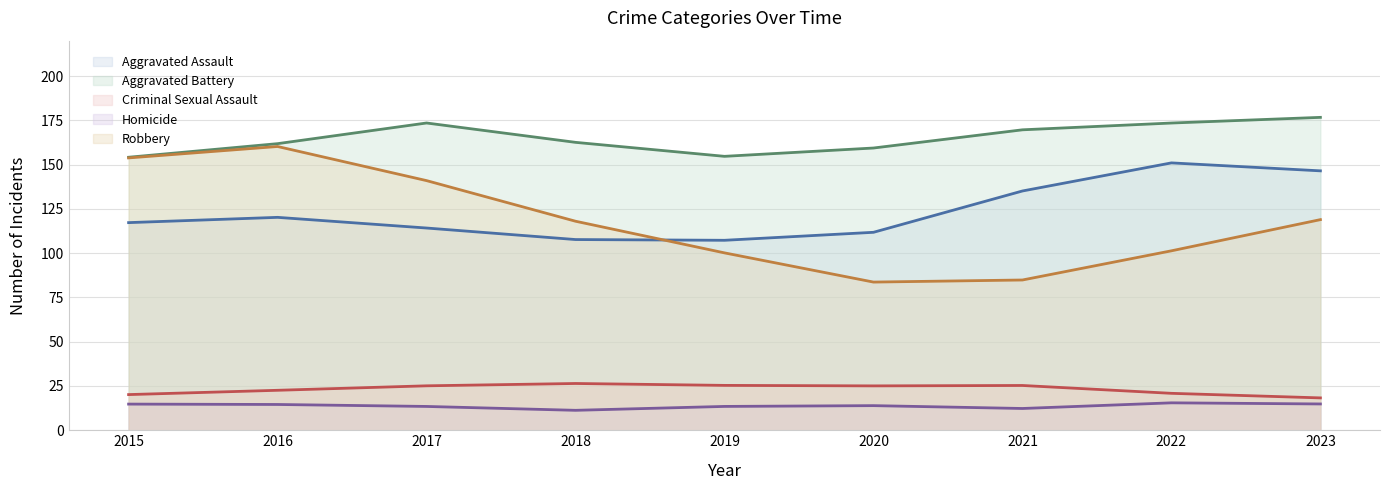

Which series has the largest total across all categories?

Aggravated Battery